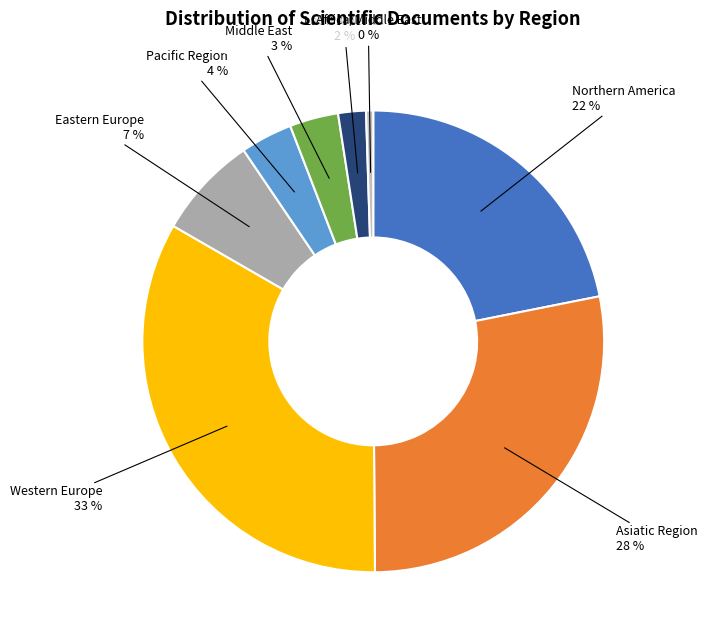

How many segments does this pie chart have?

8